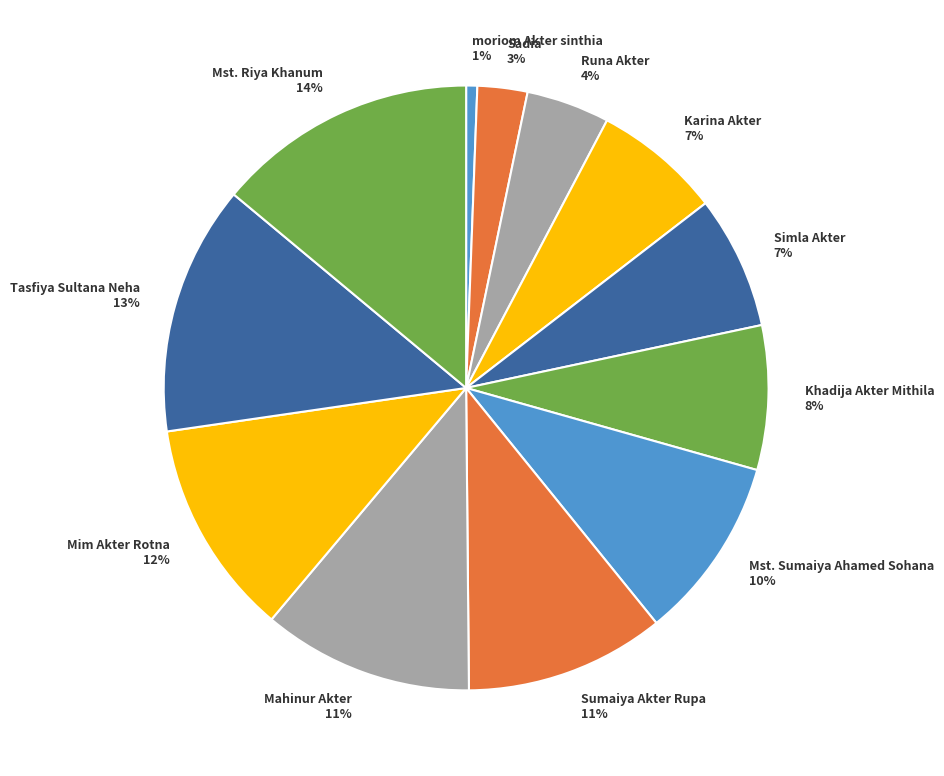

Is there a majority slice in this chart?

No